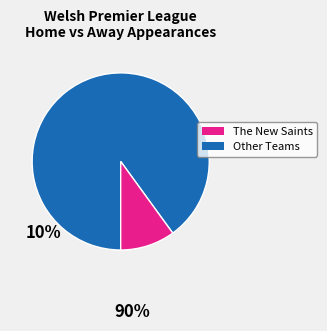

Does any single category account for the majority?

Yes